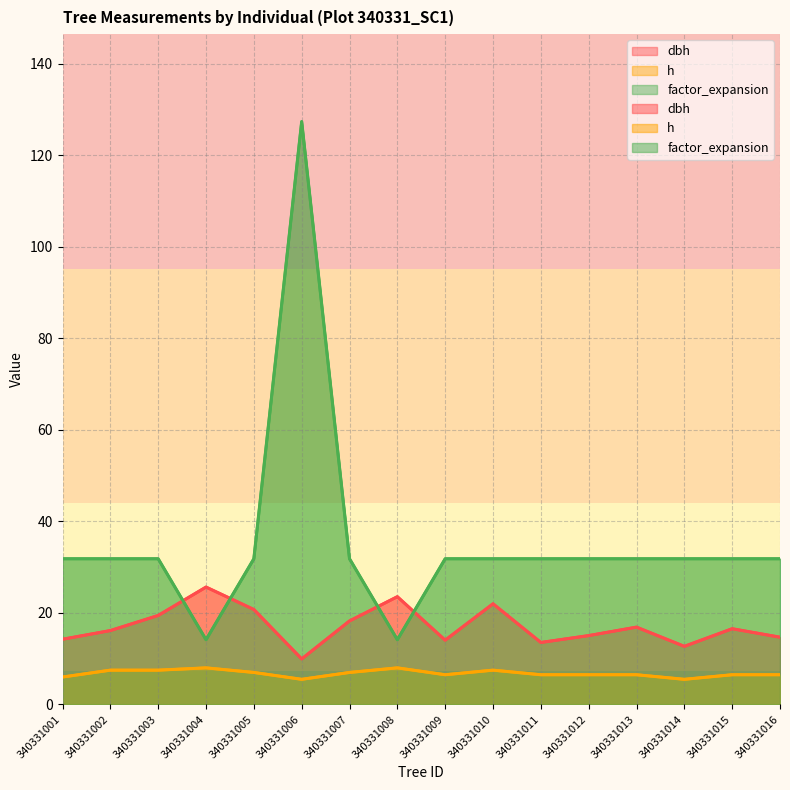

Rank the series by their average value, from highest to lowest.

factor_expansion, dbh, h